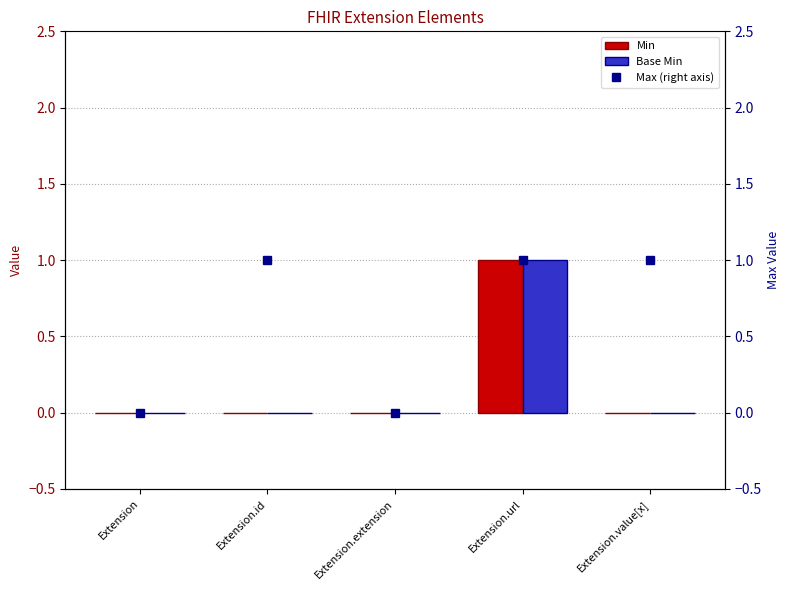

Which category has the highest value in the Min series?

Extension.url